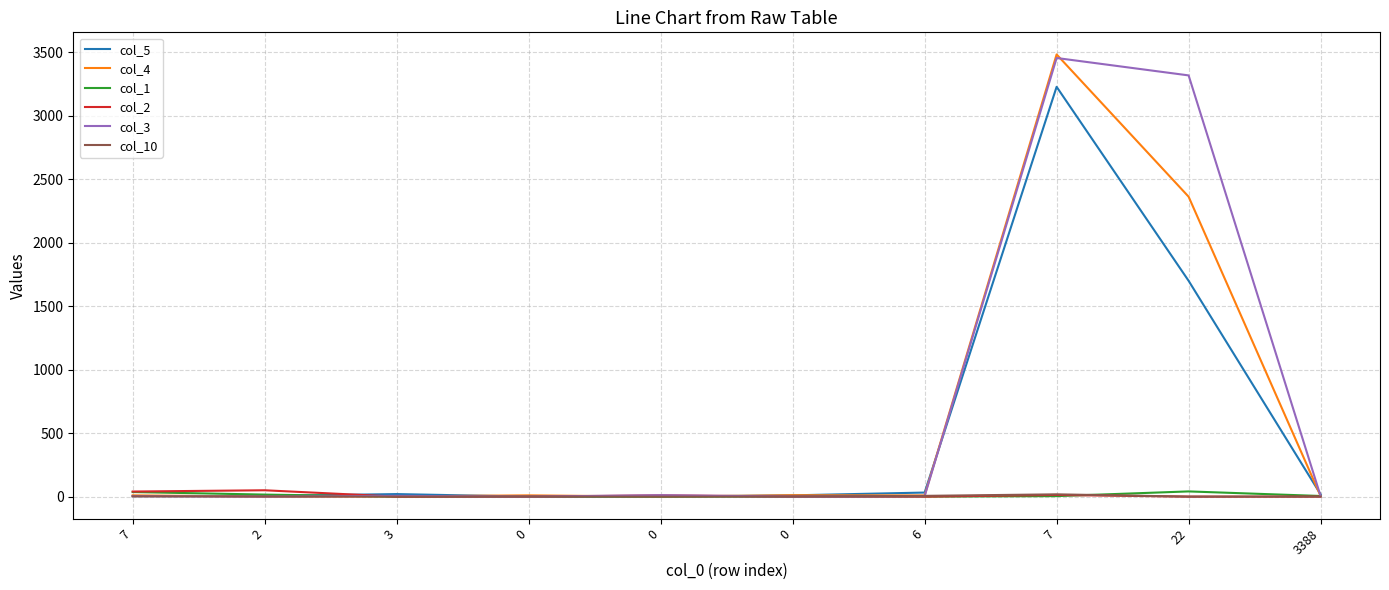

Which series has the largest total across all categories?

col_3